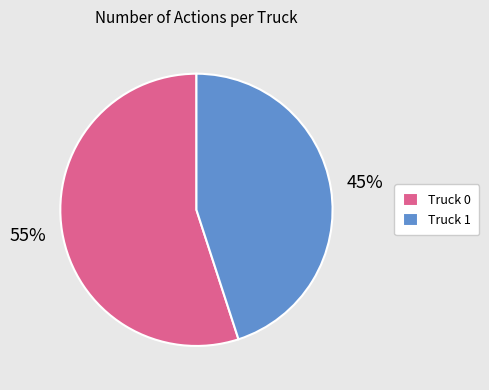

What is the ratio of the value at Truck 1 to the value at Truck 0?

0.8